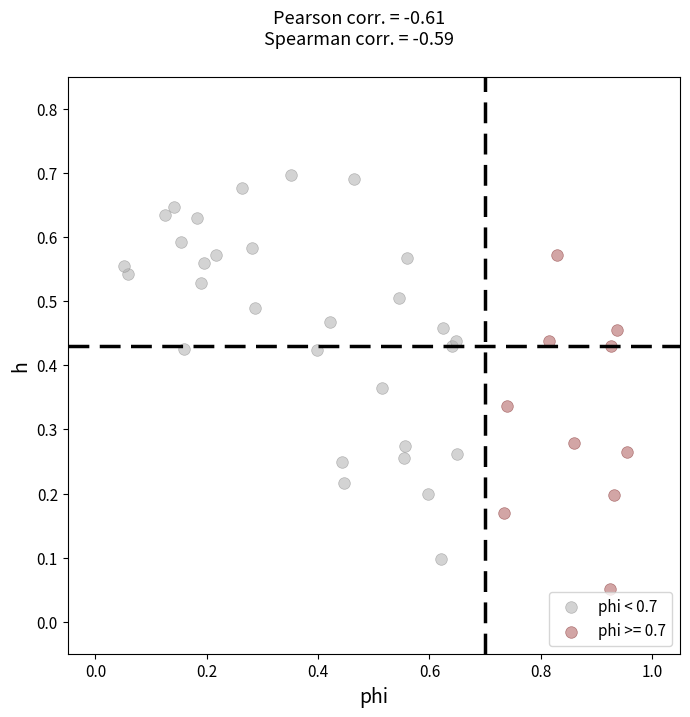

Which series has the widest spread of Y values?

phi < 0.7